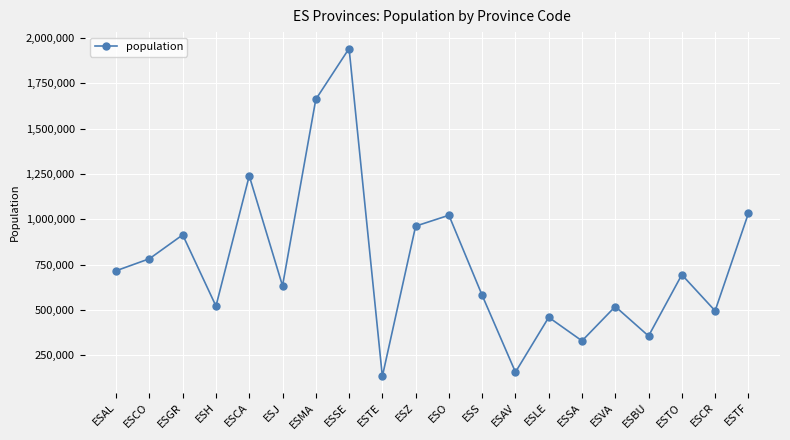

At which category does the chart reach its peak across all series?

ESSE